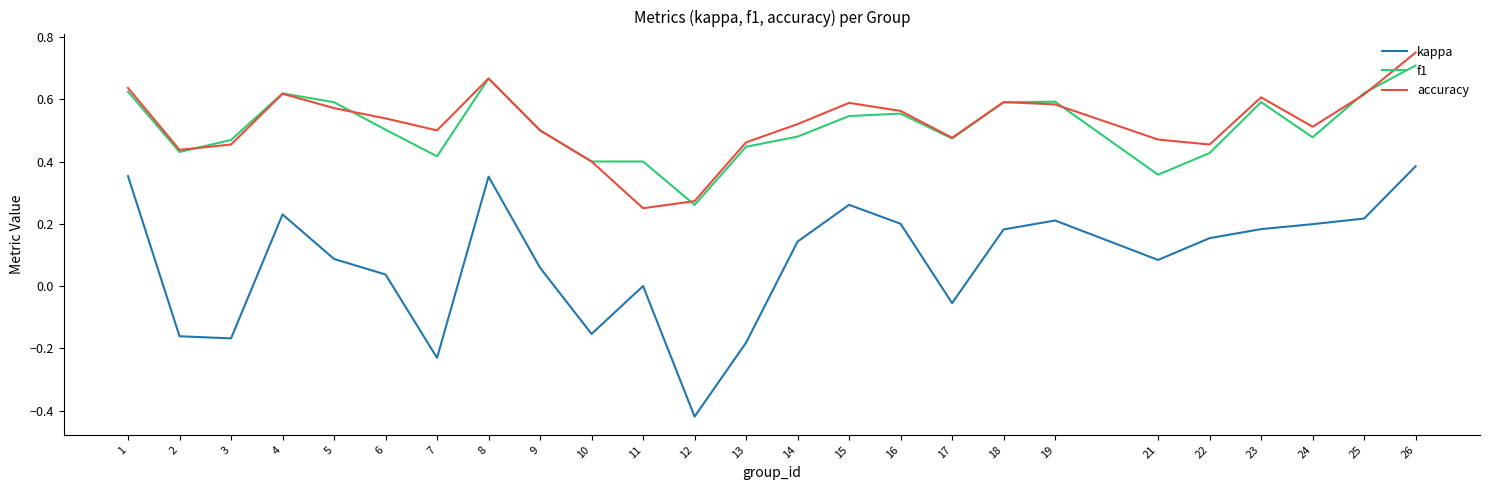

True or false: kappa and f1 intersect in this chart.

False